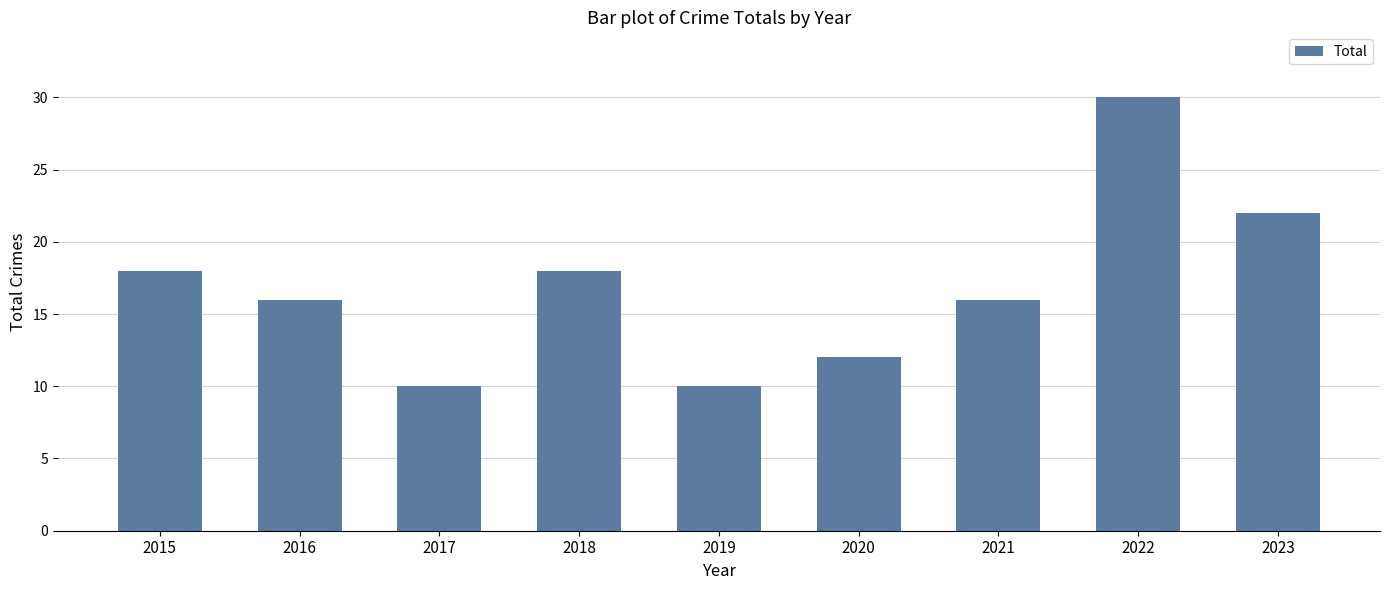

Is it true that the value at 2015 is 11?

False